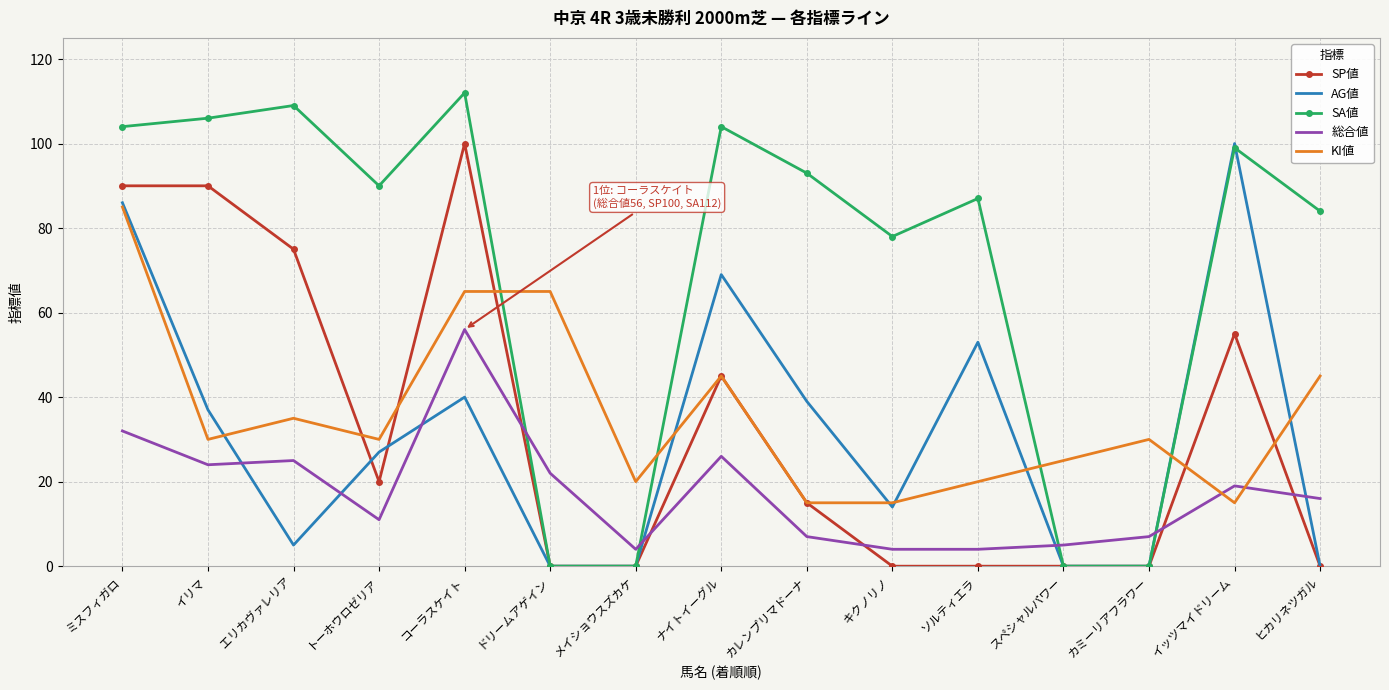

What position from the left is ナイトイーグル?

8